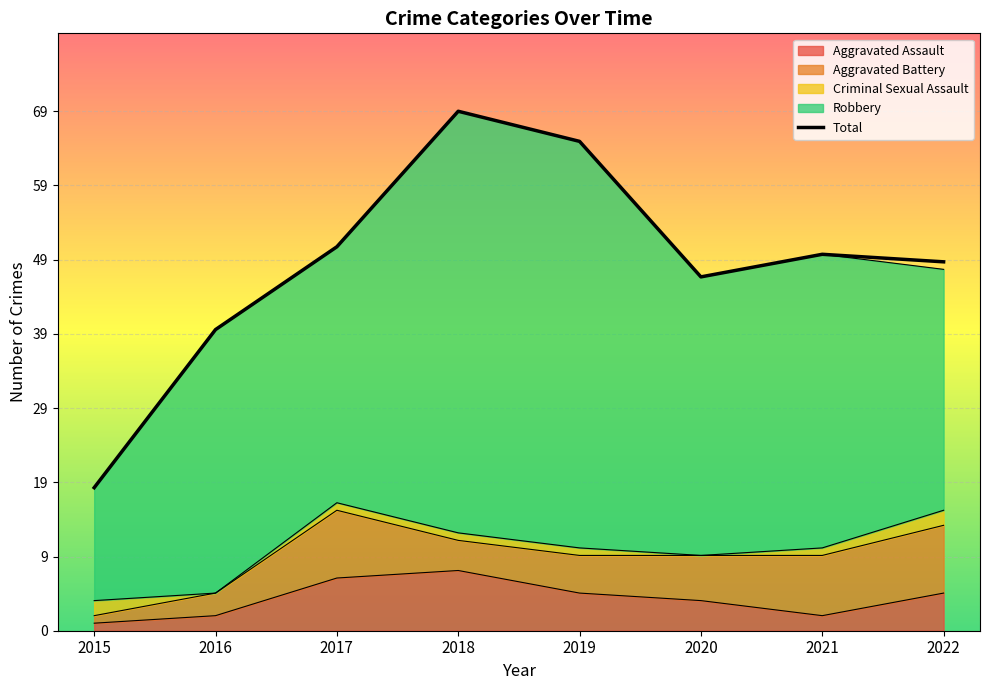

Which label corresponds to the smallest value in the chart?

2016